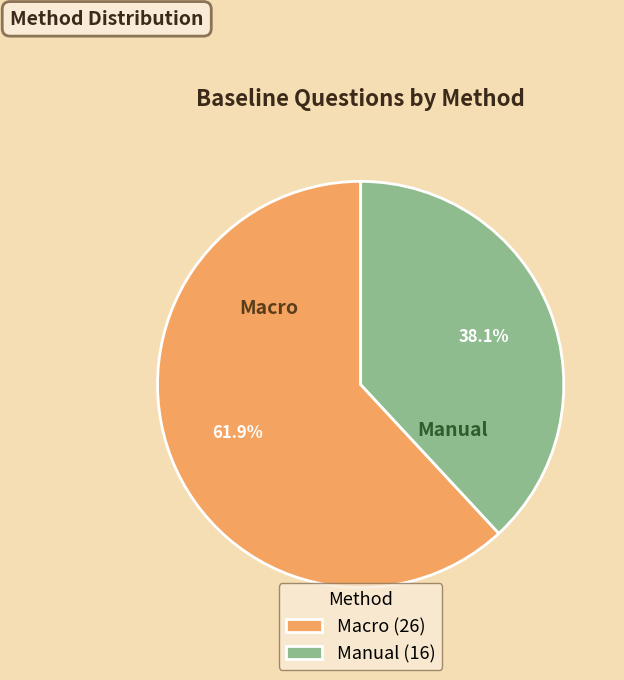

To the nearest percent, what portion does Macro represent?

62%